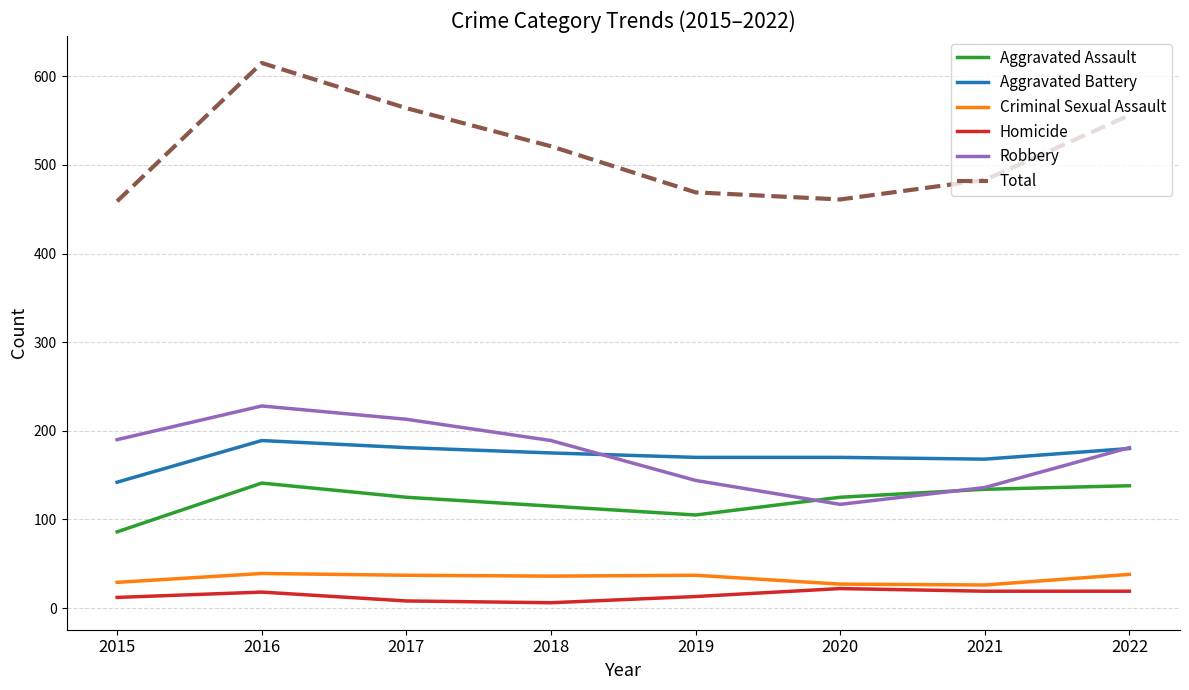

What is the difference between the Aggravated Battery values at 2021 and 2016?

21